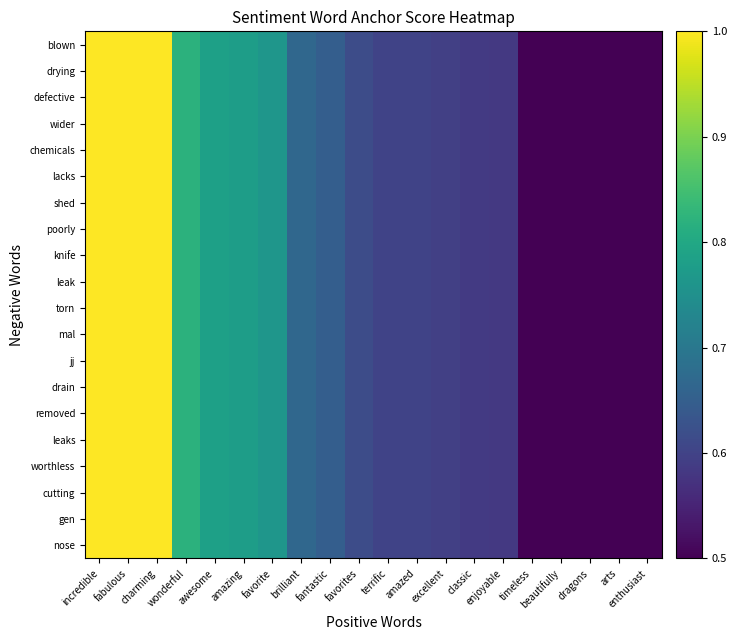

List the series in order of their peak value, highest first.

blown, drying, defective, wider, chemicals, lacks, shed, poorly, knife, leak, torn, mal, jj, drain, removed, leaks, worthless, cutting, gen, nose